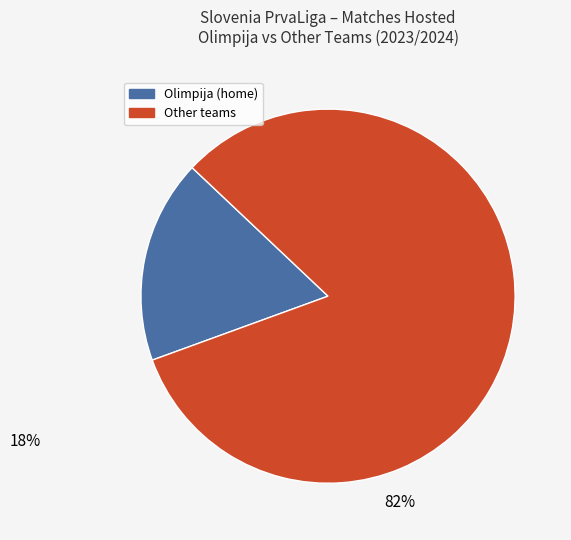

Is there any slice that represents more than half of the pie?

Yes